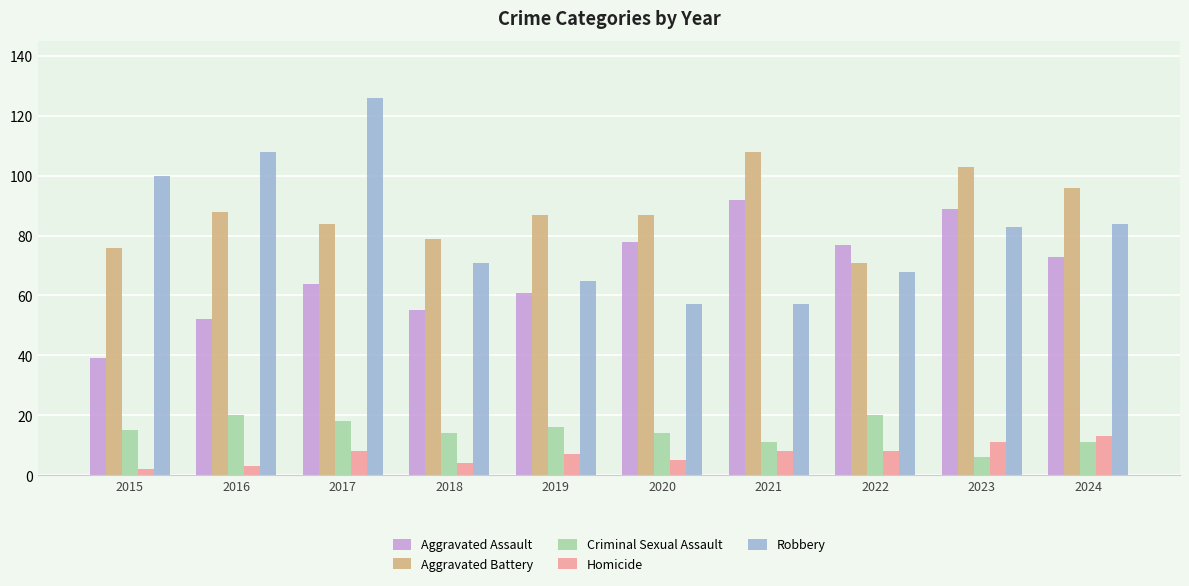

At which category is the sum across all series the highest?

2017